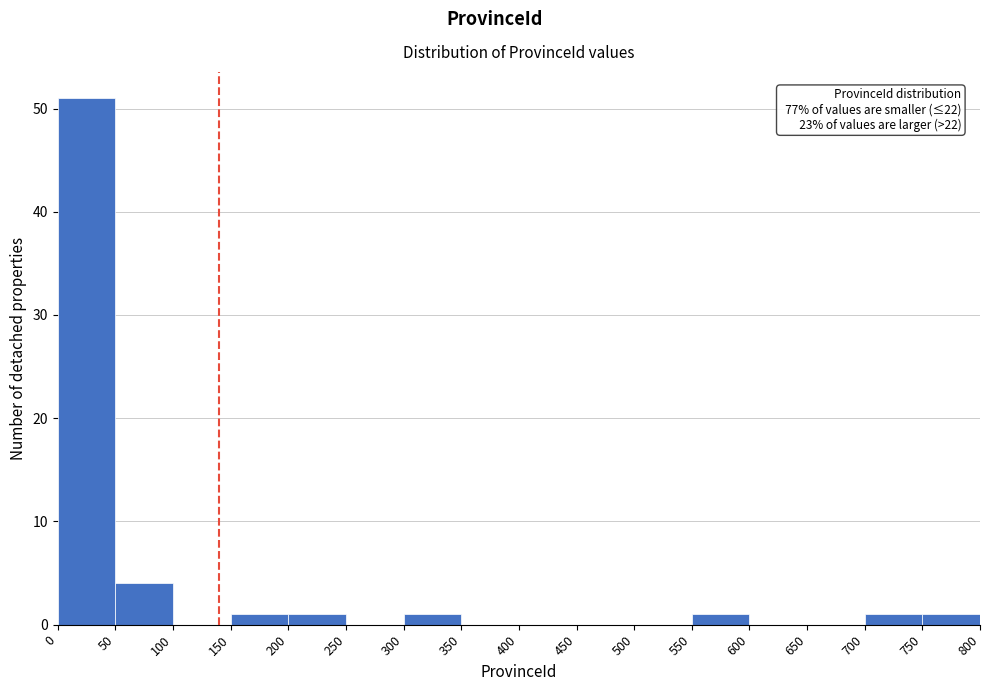

Over which range of the x-axis is the bar tallest?

0 to 50